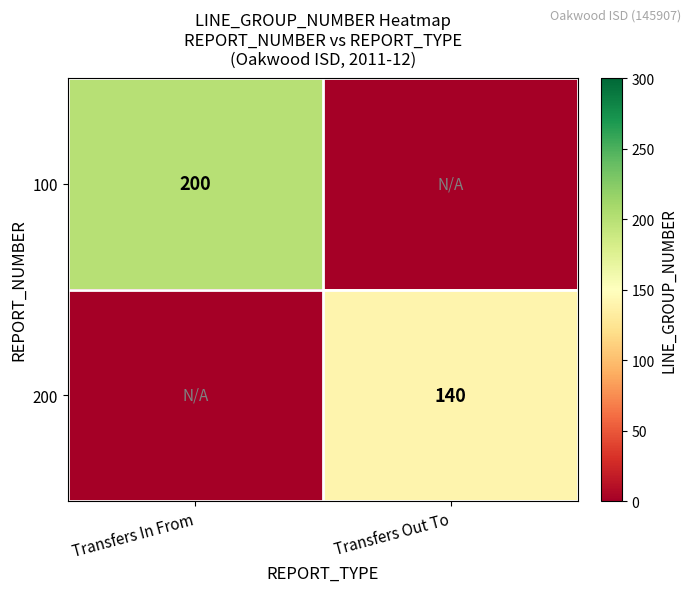

The 100 series shows 290 at Transfers In From. True or false?

False